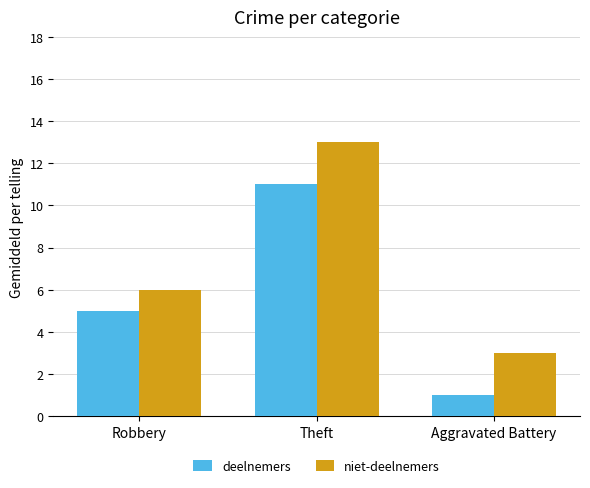

How many data points does each series have?

3